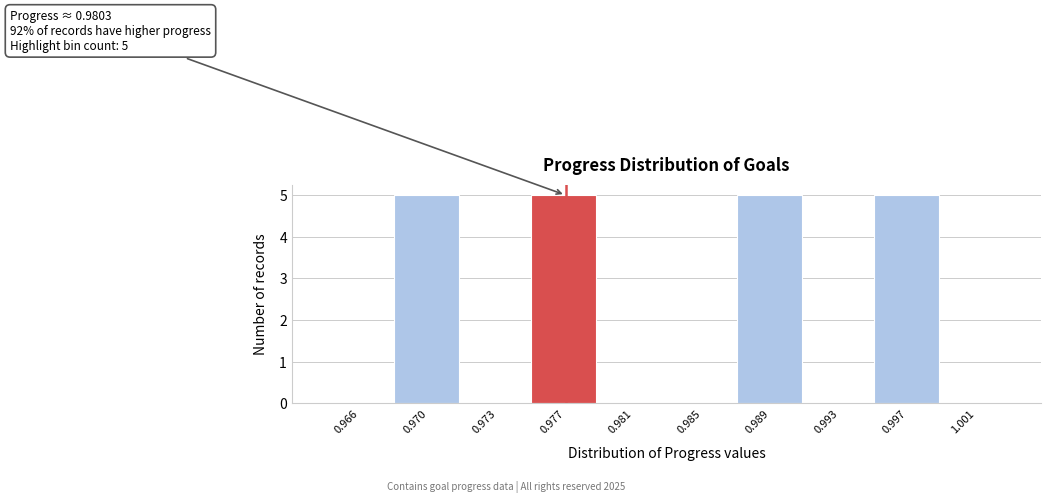

Reading right to left, list all the values displayed in this chart.

1.001=0	0.997=5	0.993=0	0.989=5	0.985=0	0.981=0	0.977=5	0.973=0	0.970=5	0.966=0